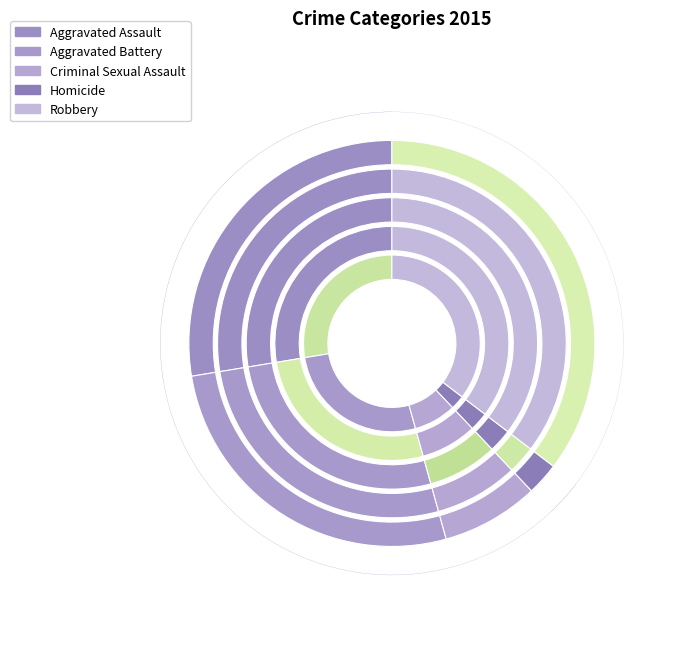

What is the ratio of the value at Criminal Sexual Assault to the value at Aggravated Assault?

0.3